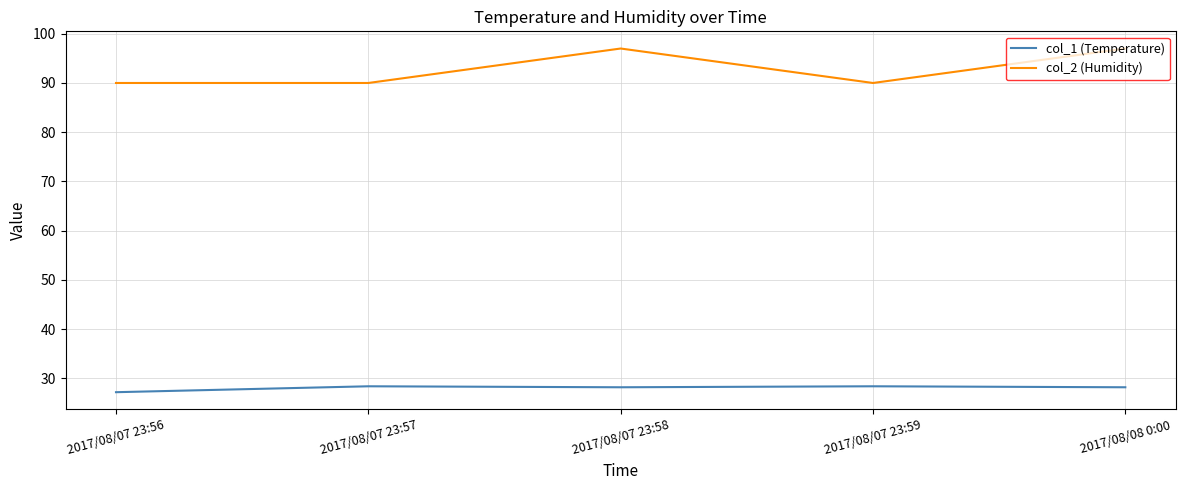

What is the highest value of the col_2 (Humidity) series?

97.0